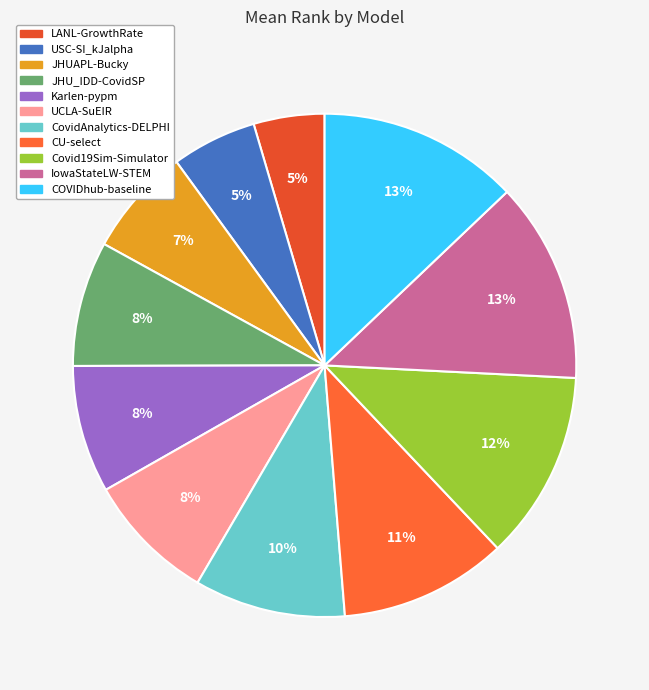

Is UCLA-SuEIR the majority of the pie?

No